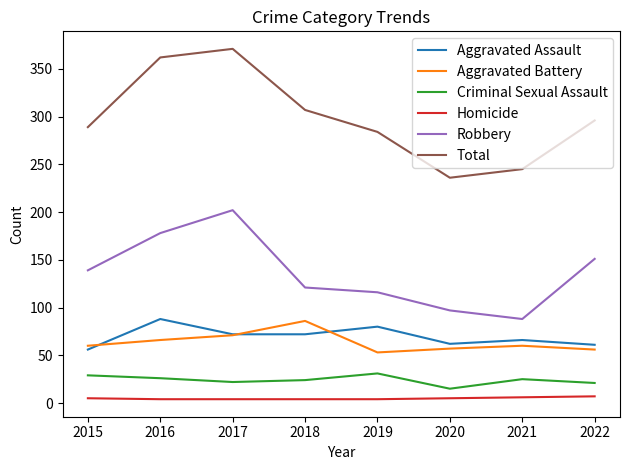

True or false: Criminal Sexual Assault and Aggravated Assault intersect in this chart.

False